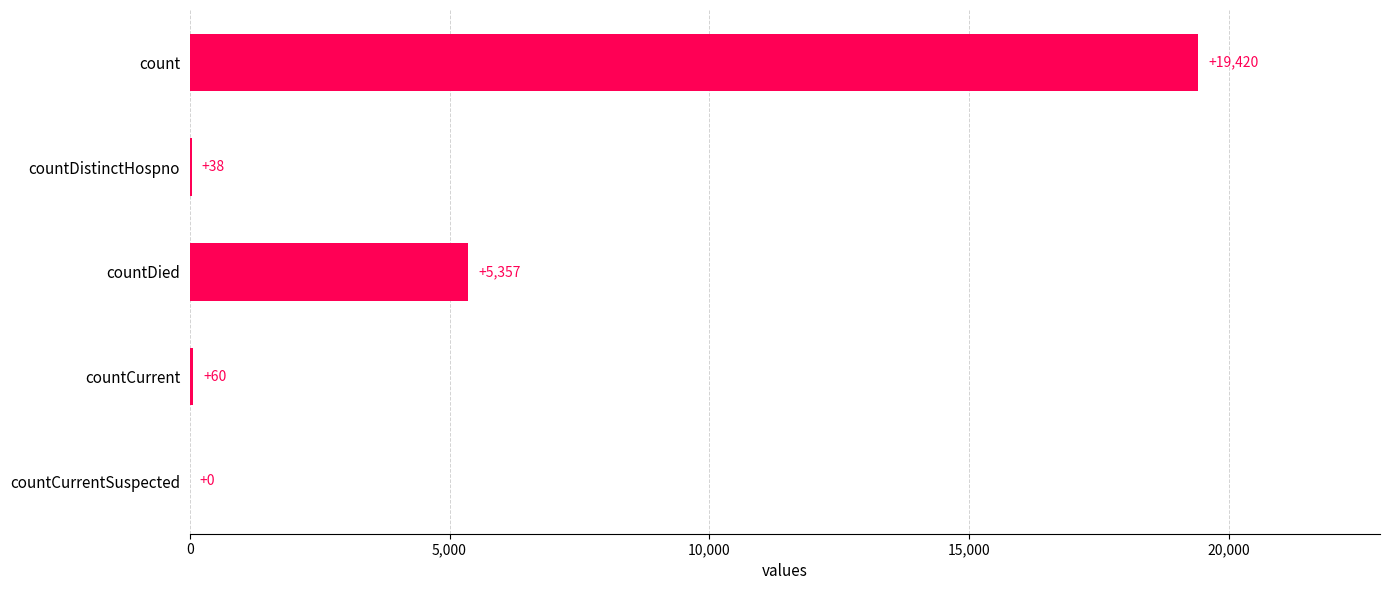

Where is the data nearest to the value 9710?

countDied